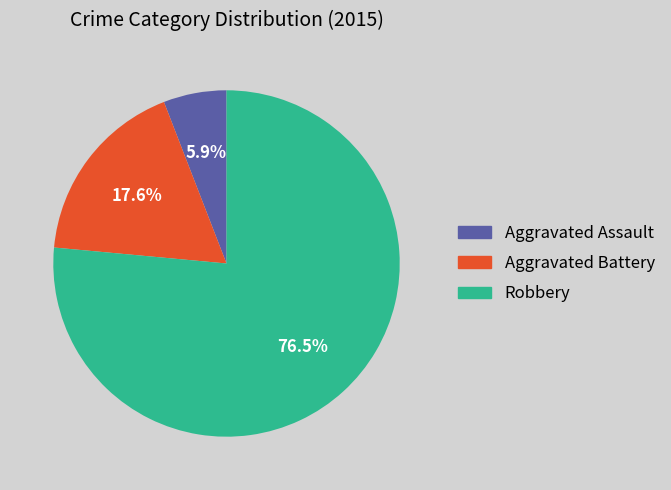

What is the total percentage of Aggravated Assault and Robbery?

82.4%